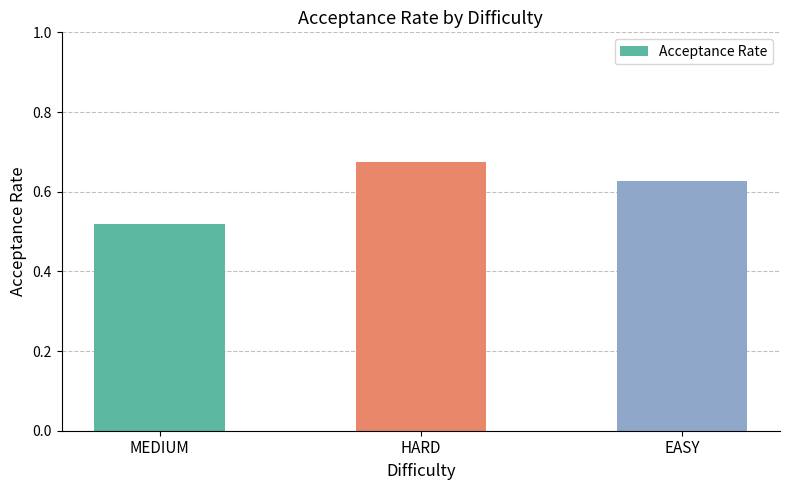

List the labels in order of value, largest first.

HARD, EASY, MEDIUM